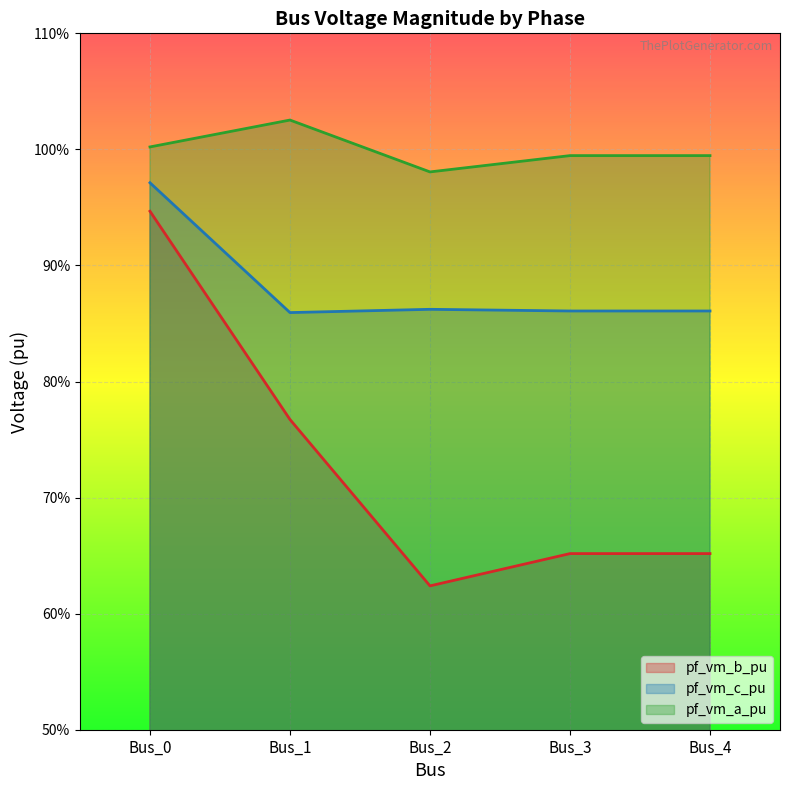

True or false: pf_vm_b_pu and pf_vm_a_pu intersect in this chart.

False